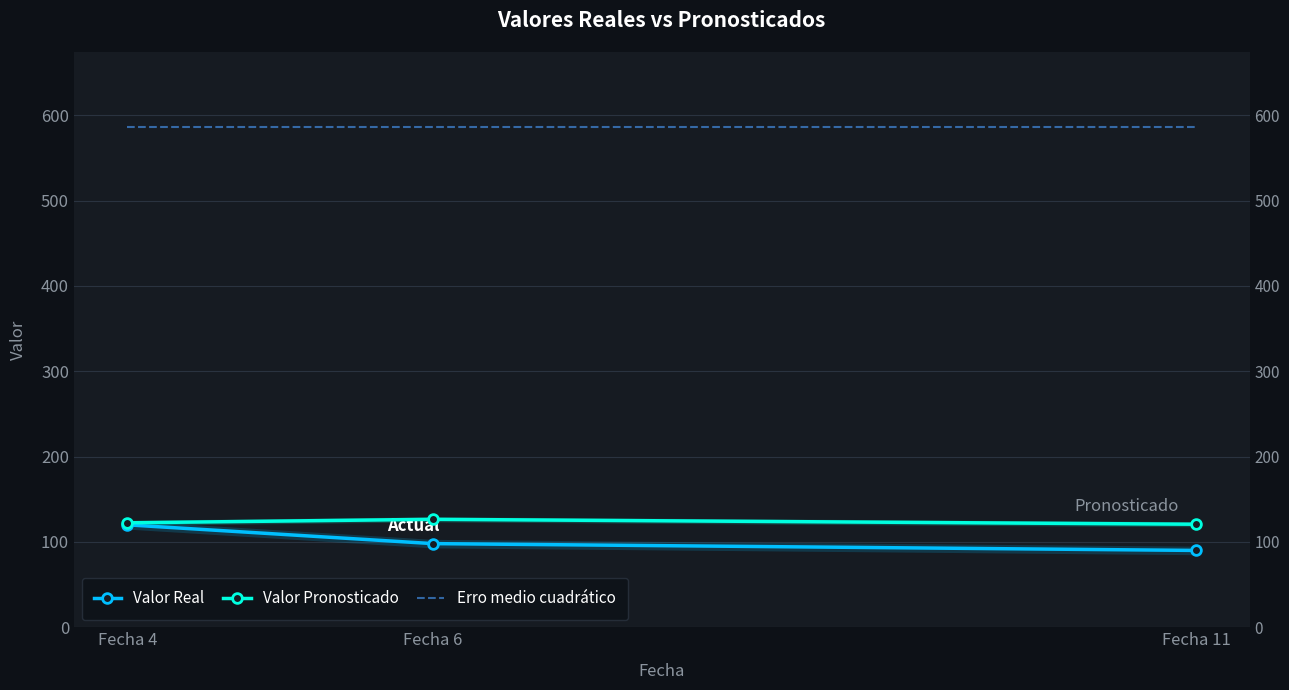

How many lines are shown in the chart?

3